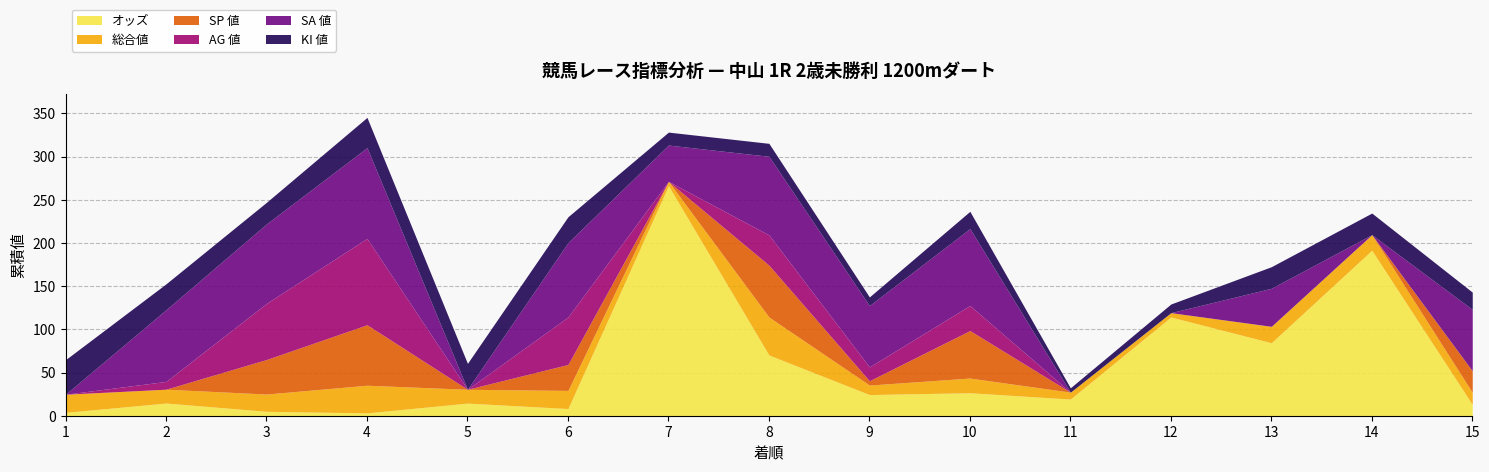

How many series are shown in this chart?

6